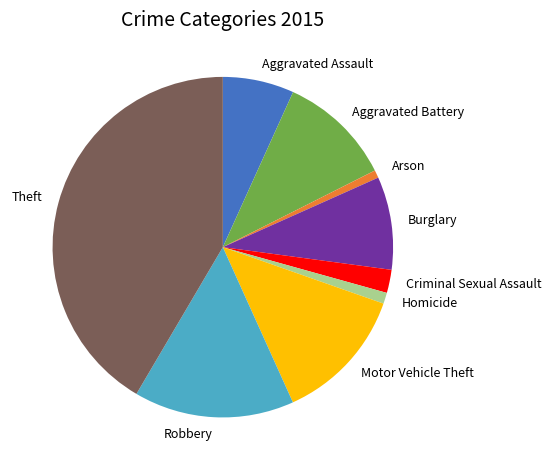

Is Aggravated Assault the majority of the pie?

No